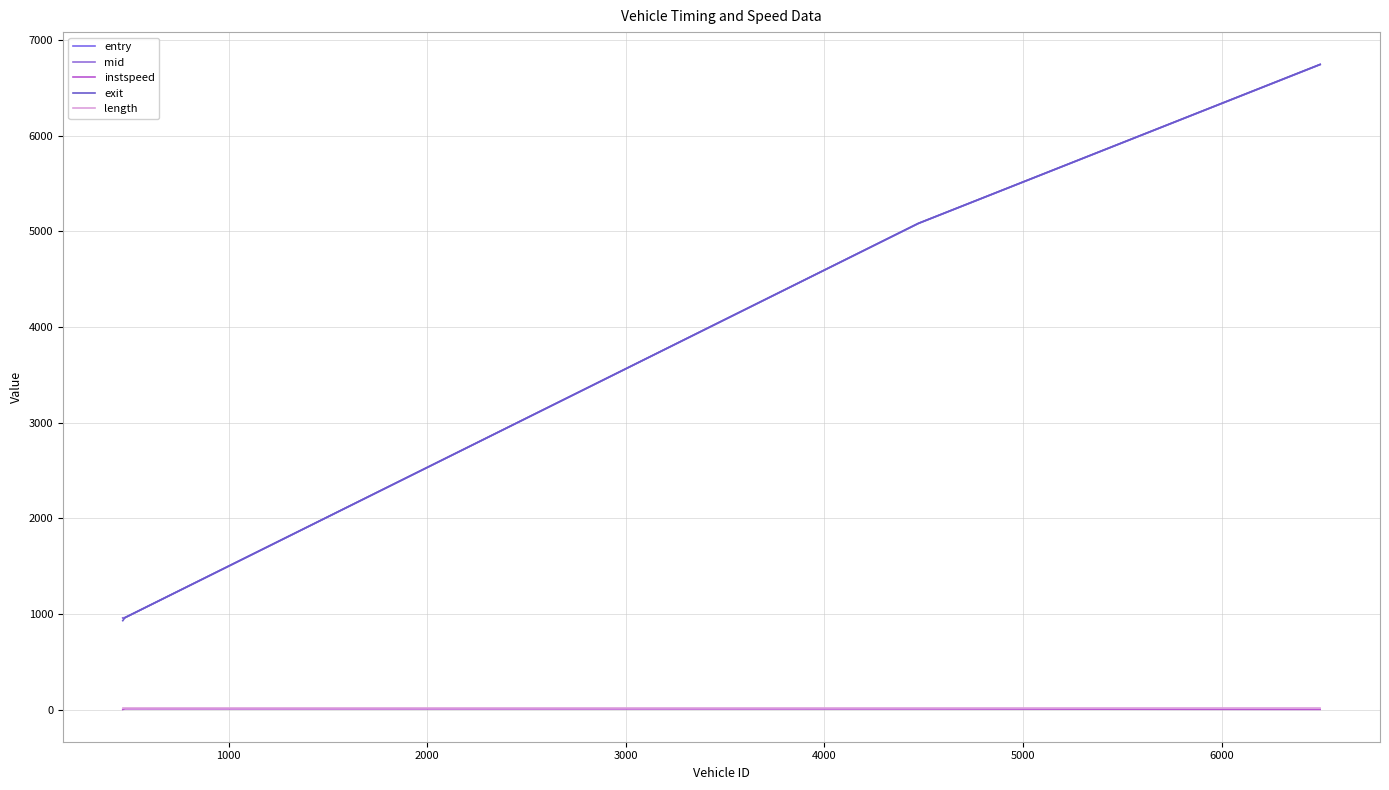

True or false: length has more than 0 points higher than both neighbors.

False